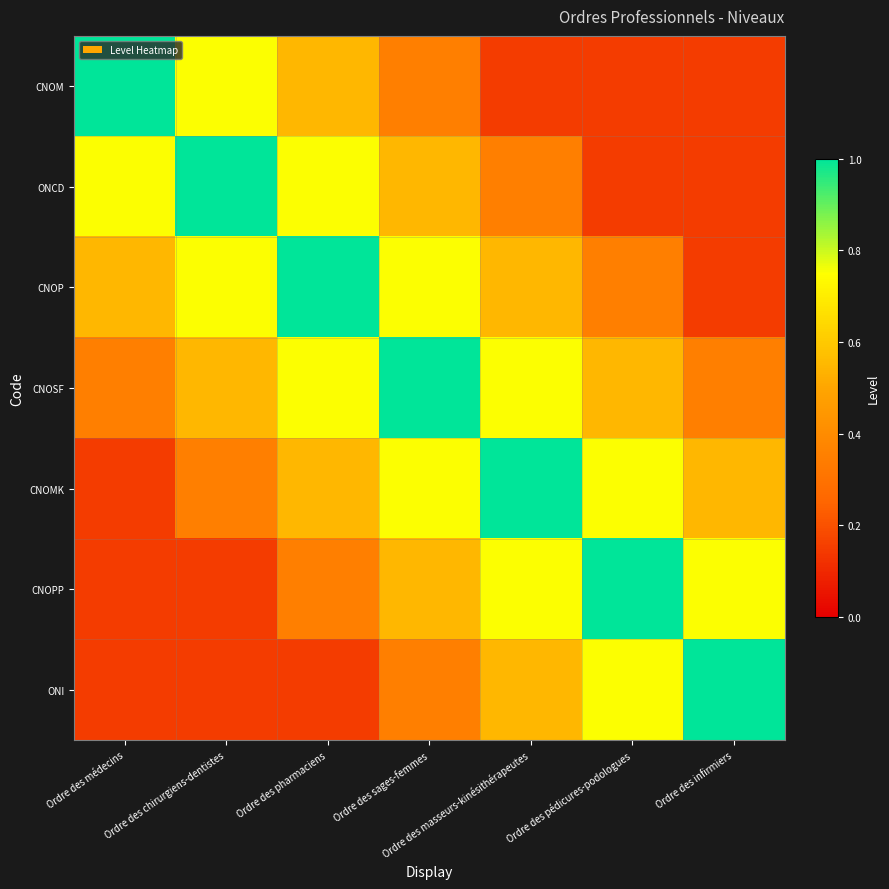

Reading left to right, extract all data points from this chart.

CNOM: Ordre des médecins=1.0	Ordre des chirurgiens-dentistes=0.8	Ordre des pharmaciens=0.6	Ordre des sages-femmes=0.3	Ordre des masseurs-kinésithérapeutes=0.1	Ordre des pédicures-podologues=0.1	Ordre des infirmiers=0.1
ONCD: Ordre des médecins=0.8	Ordre des chirurgiens-dentistes=1.0	Ordre des pharmaciens=0.8	Ordre des sages-femmes=0.6	Ordre des masseurs-kinésithérapeutes=0.3	Ordre des pédicures-podologues=0.1	Ordre des infirmiers=0.1
CNOP: Ordre des médecins=0.6	Ordre des chirurgiens-dentistes=0.8	Ordre des pharmaciens=1.0	Ordre des sages-femmes=0.8	Ordre des masseurs-kinésithérapeutes=0.6	Ordre des pédicures-podologues=0.3	Ordre des infirmiers=0.1
CNOSF: Ordre des médecins=0.3	Ordre des chirurgiens-dentistes=0.6	Ordre des pharmaciens=0.8	Ordre des sages-femmes=1.0	Ordre des masseurs-kinésithérapeutes=0.8	Ordre des pédicures-podologues=0.6	Ordre des infirmiers=0.3
CNOMK: Ordre des médecins=0.1	Ordre des chirurgiens-dentistes=0.3	Ordre des pharmaciens=0.6	Ordre des sages-femmes=0.8	Ordre des masseurs-kinésithérapeutes=1.0	Ordre des pédicures-podologues=0.8	Ordre des infirmiers=0.6
CNOPP: Ordre des médecins=0.1	Ordre des chirurgiens-dentistes=0.1	Ordre des pharmaciens=0.3	Ordre des sages-femmes=0.6	Ordre des masseurs-kinésithérapeutes=0.8	Ordre des pédicures-podologues=1.0	Ordre des infirmiers=0.8
ONI: Ordre des médecins=0.1	Ordre des chirurgiens-dentistes=0.1	Ordre des pharmaciens=0.1	Ordre des sages-femmes=0.3	Ordre des masseurs-kinésithérapeutes=0.6	Ordre des pédicures-podologues=0.8	Ordre des infirmiers=1.0